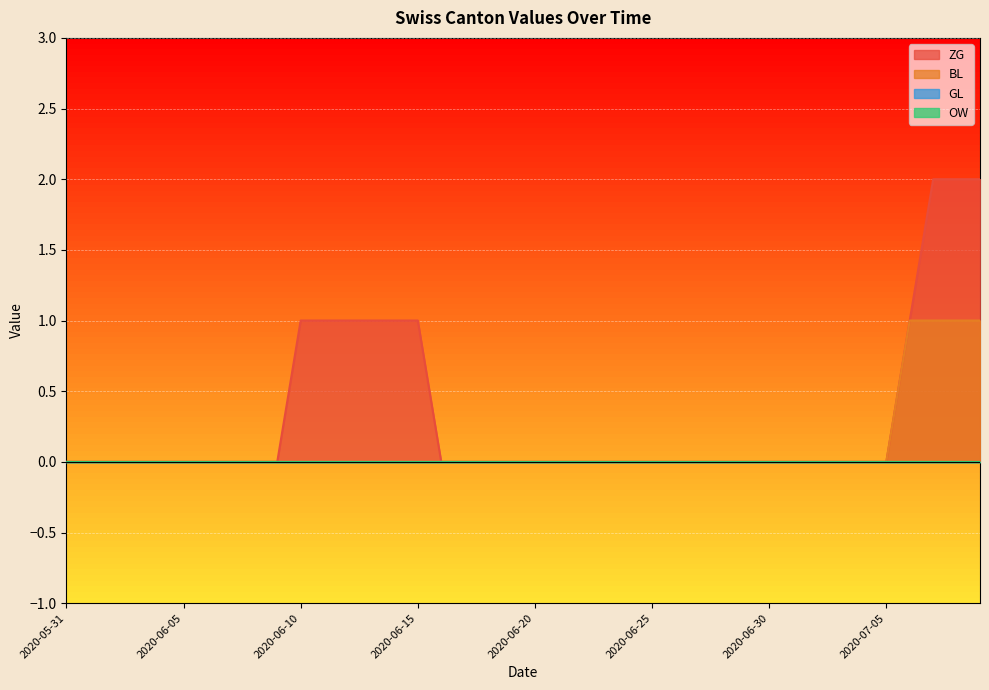

True or false: ZG has a value of -1 at 2020-06-16.

False